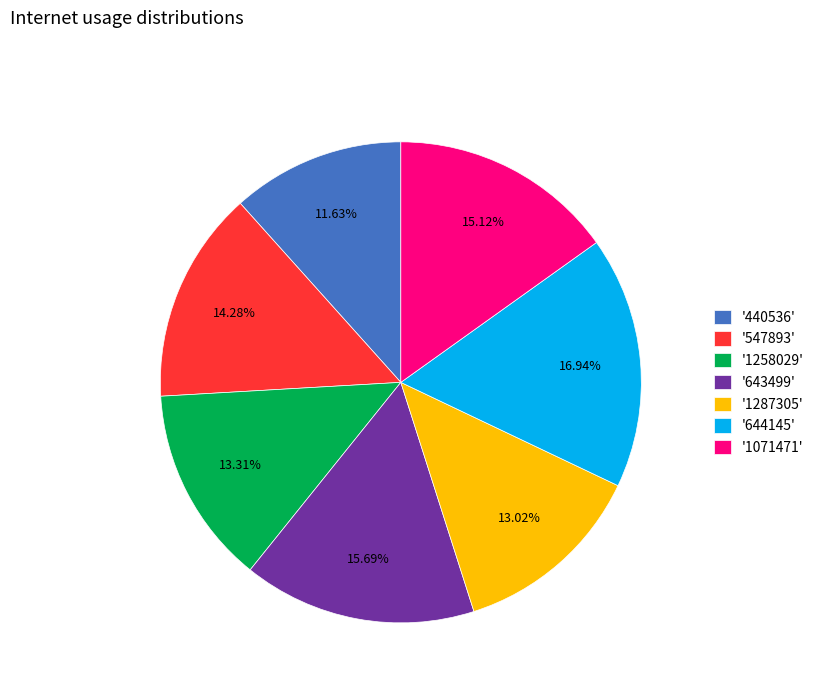

What is the largest slice in the pie chart?

'644145'